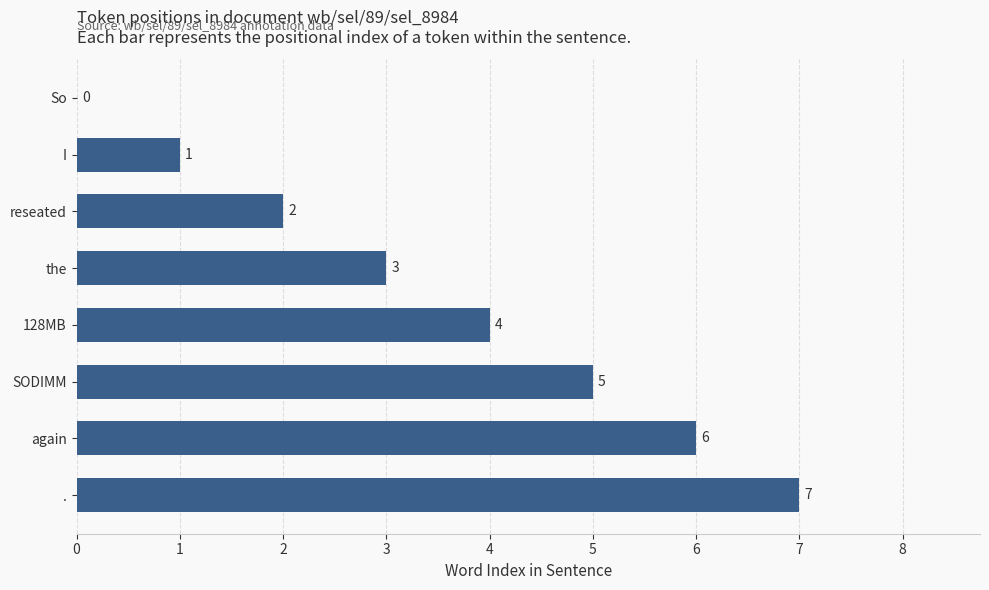

Which category has the highest value across all series?

.